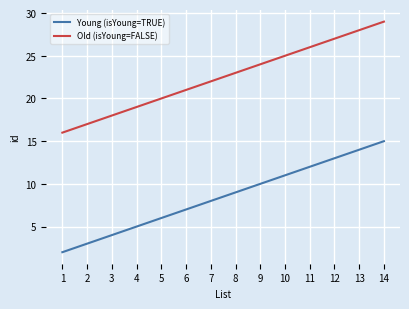

Reading right to left, extract all data points from this chart.

Young (isYoung=TRUE): 14=15	13=14	12=13	11=12	10=11	9=10	8=9	7=8	6=7	5=6	4=5	3=4	2=3	1=2
Old (isYoung=FALSE): 14=29	13=28	12=27	11=26	10=25	9=24	8=23	7=22	6=21	5=20	4=19	3=18	2=17	1=16